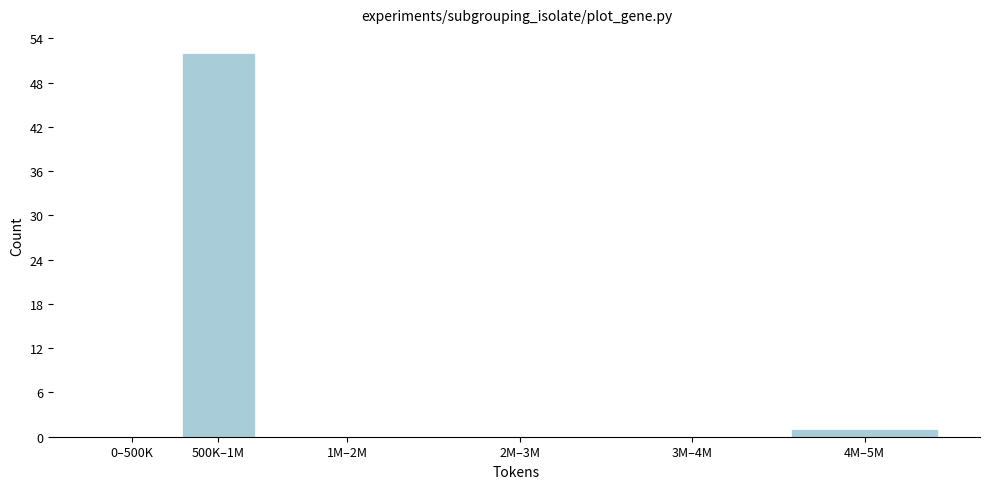

Reading left to right, list all the values displayed in this chart.

0–500K=0	500K–1M=52	1M–2M=0	2M–3M=0	3M–4M=0	4M–5M=1